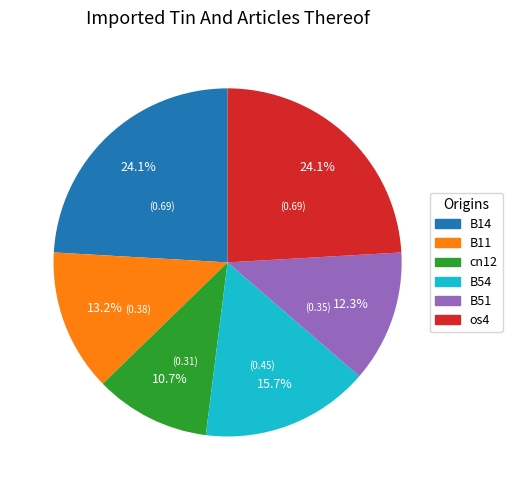

Is there any slice that represents more than half of the pie?

No